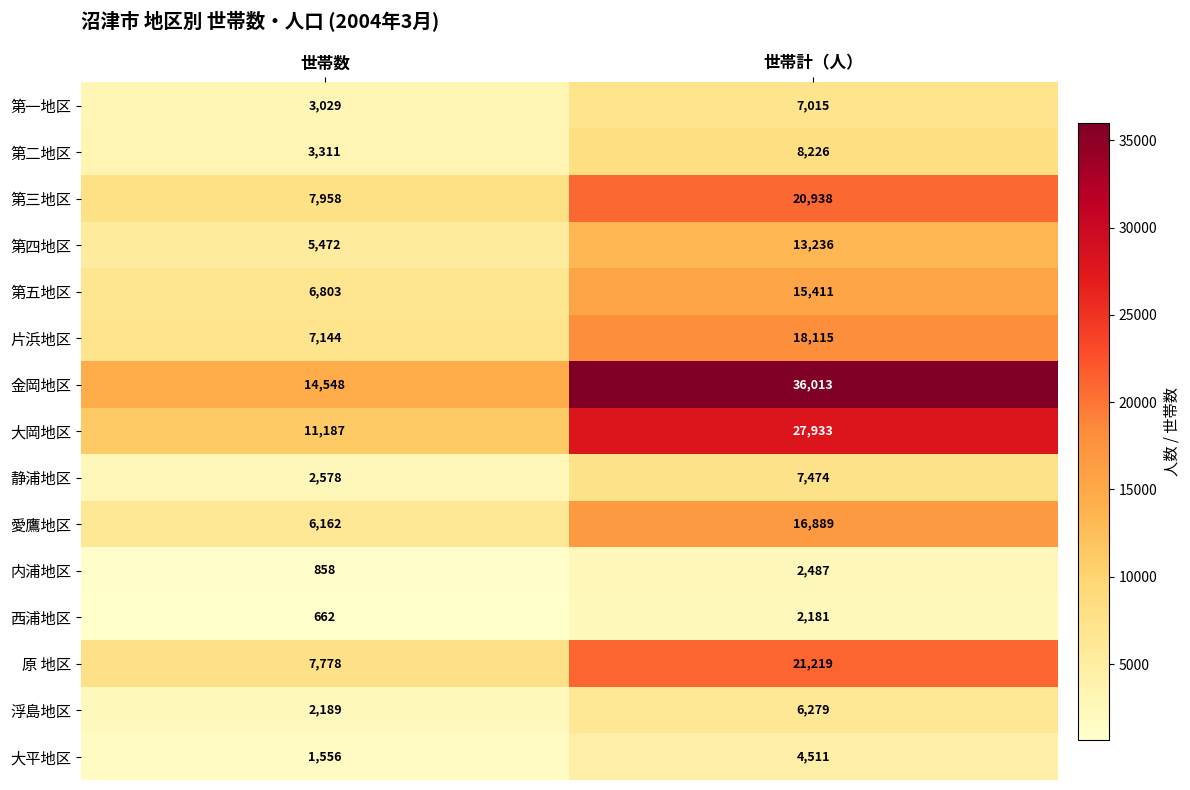

The 第三地区 series shows 12525 at 世帯数. True or false?

False